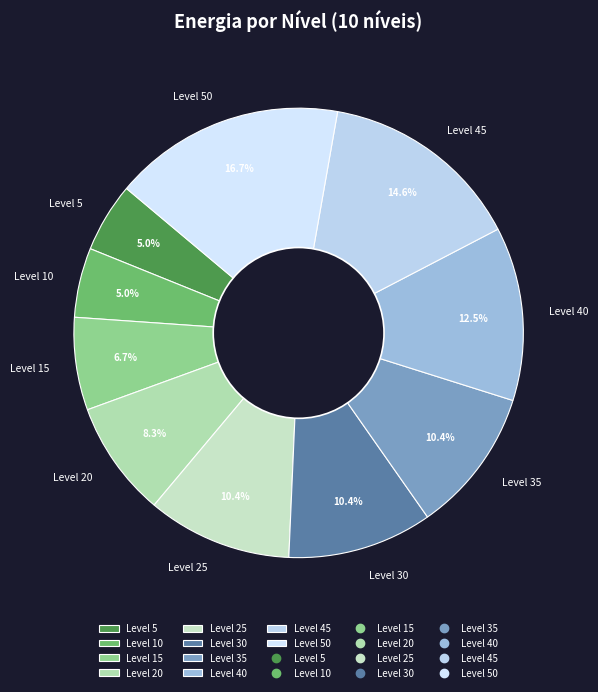

To the nearest percent, what is the difference between the Level 50 and Level 25 slice percentages?

6%